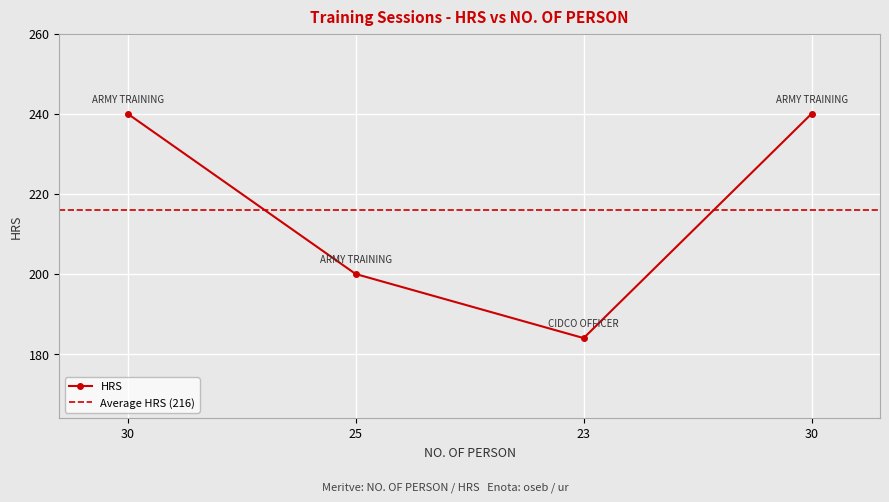

What is the label of the 4th point from the left?

30